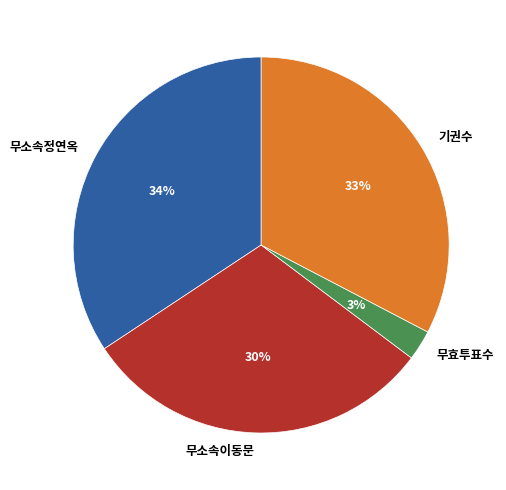

To the nearest percent, what is the combined percentage of 기권수 and 무소속이동문?

63%